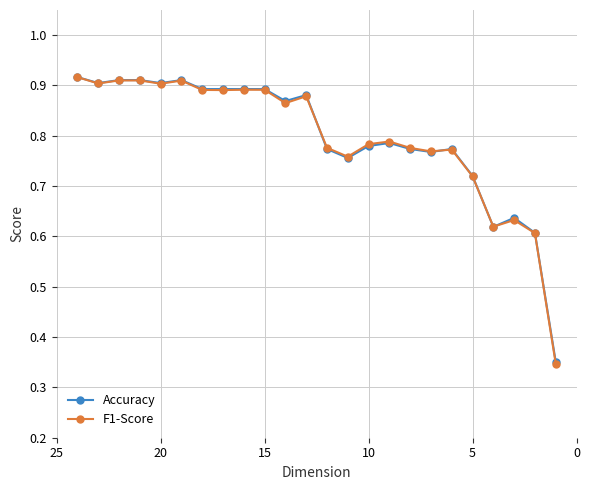

Is it true that Accuracy equals 0.2 at 10?

False